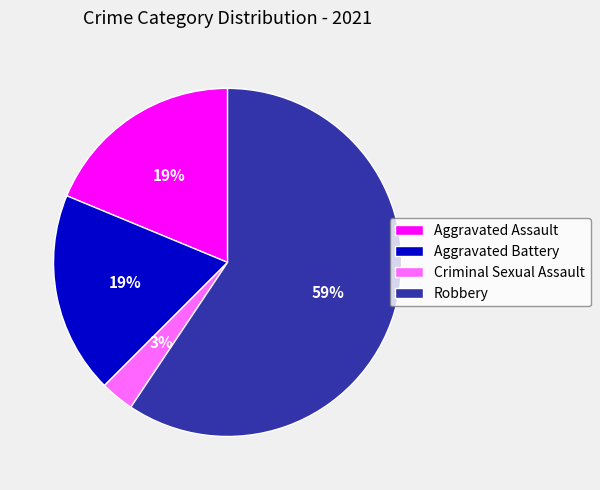

Approximately how many times larger is the value at Aggravated Battery compared to Aggravated Assault?

1.0